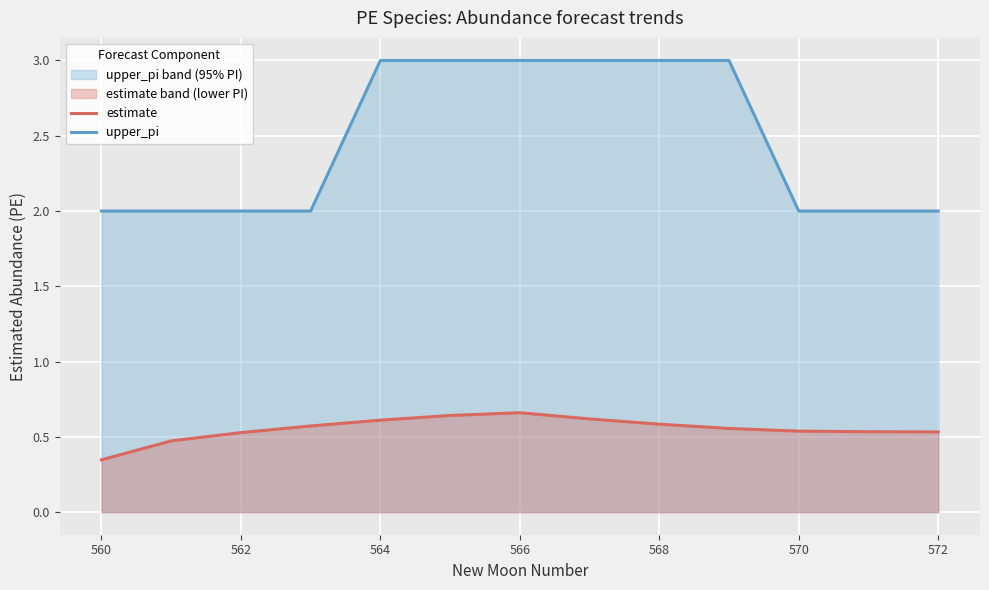

At which category does the chart reach its minimum across all series?

560